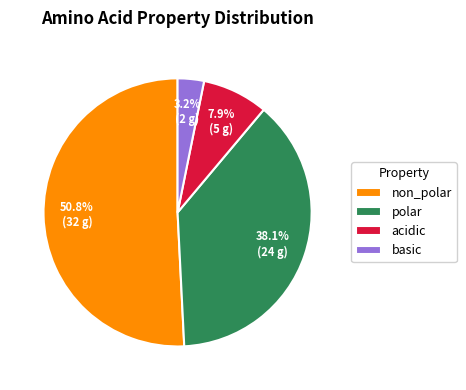

True or false: acidic accounts for 8% of the total.

True